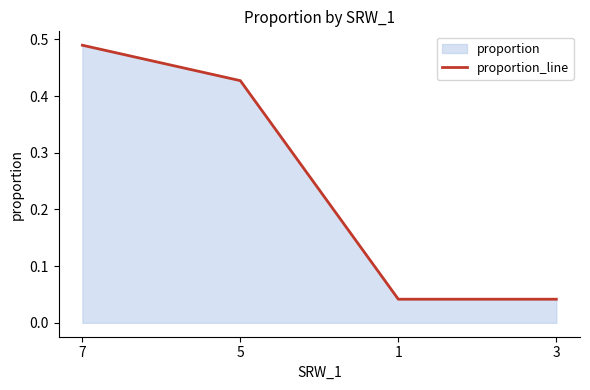

List the labels in order of value, largest first.

7, 5, 1, 3